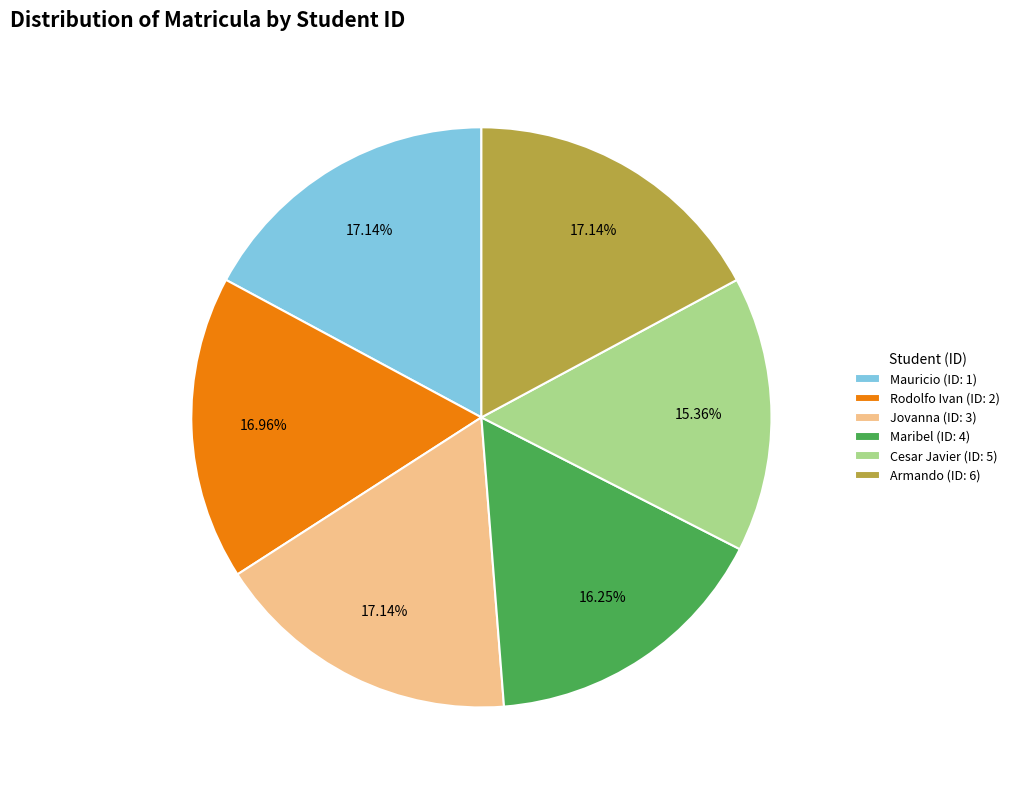

Between Armando (ID: 6) and Maribel (ID: 4), which is larger?

Armando (ID: 6)